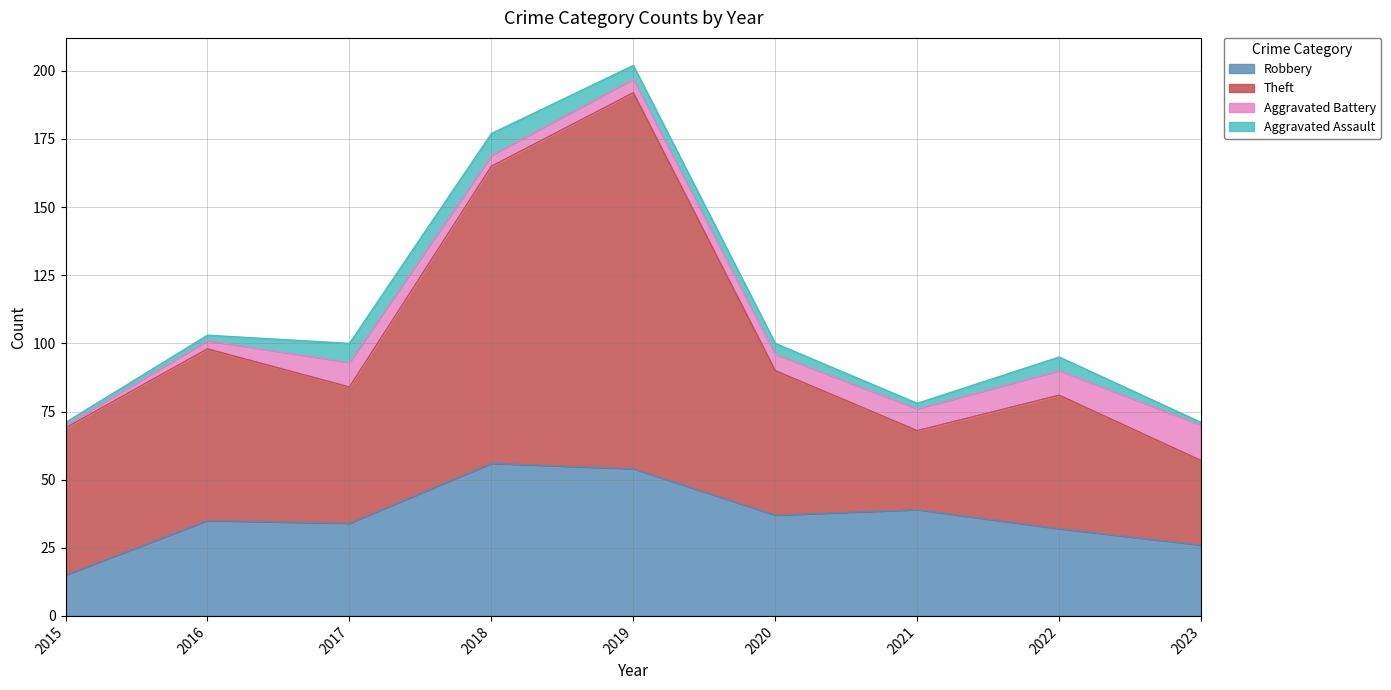

What is the average value of the Robbery series?

36